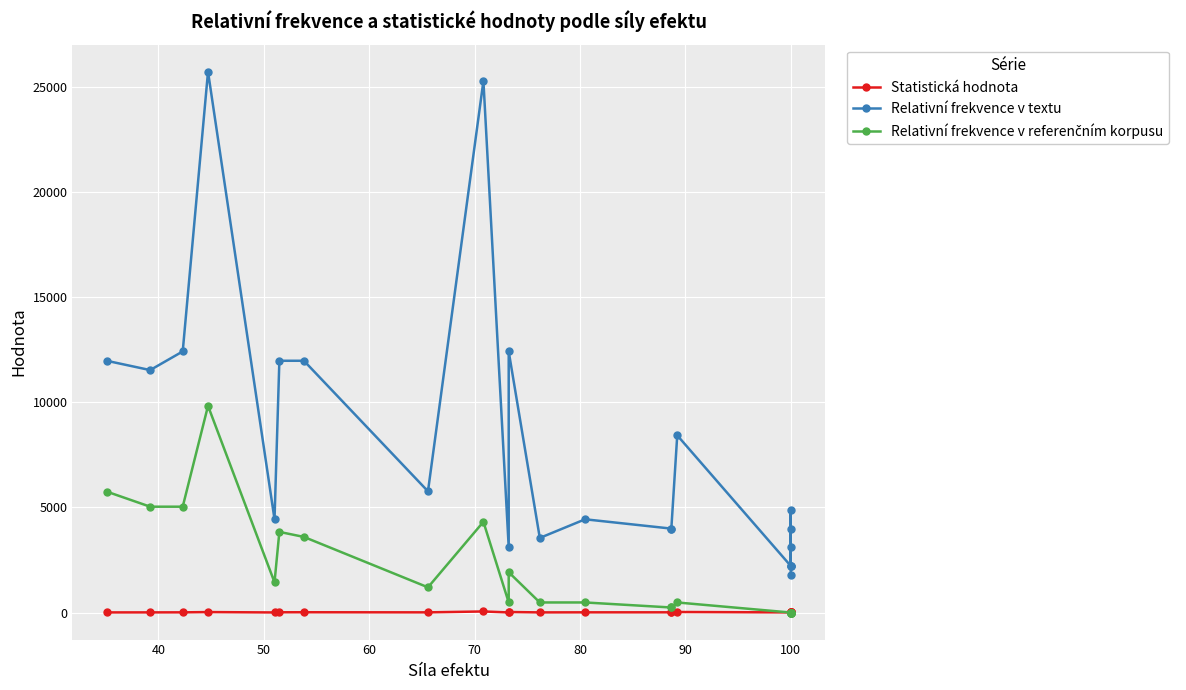

Is this an area chart (filled region under the line)?

No